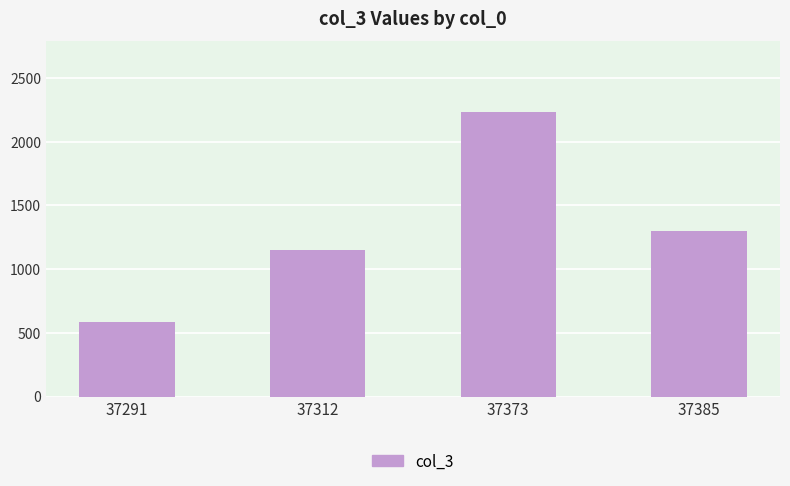

What is the difference between the maximum and minimum values?

1646